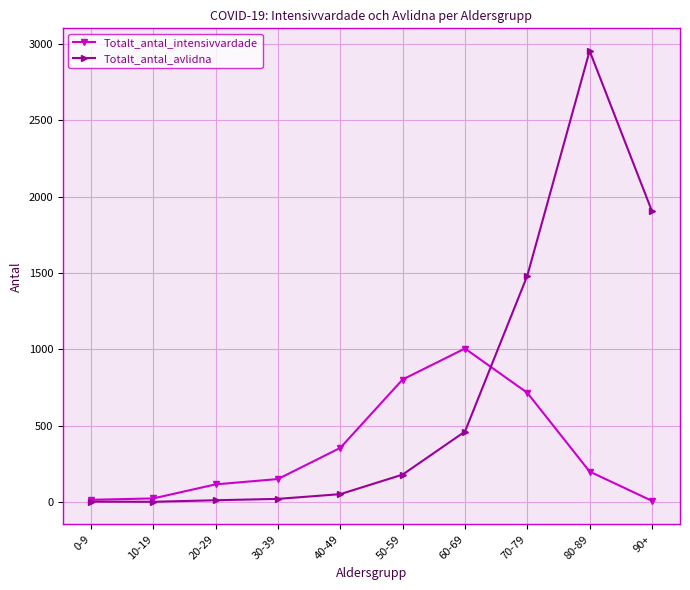

Which series has the widest spread of values?

Totalt_antal_avlidna